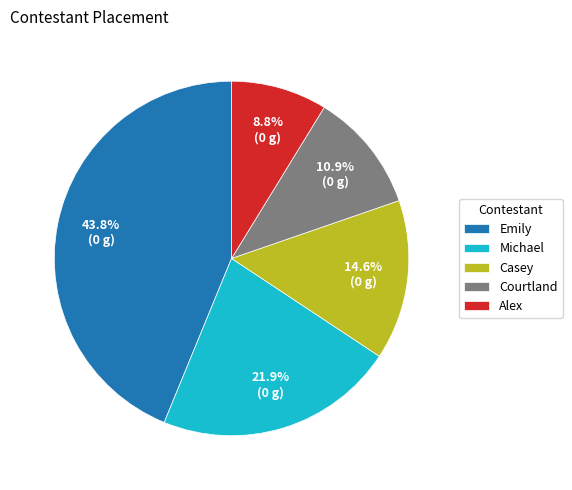

How many slices are in this pie chart?

5